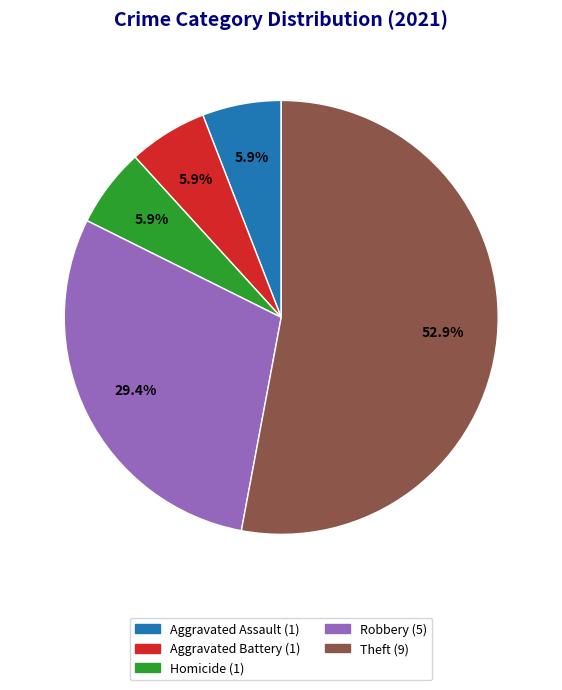

Does any single category account for the majority?

Yes